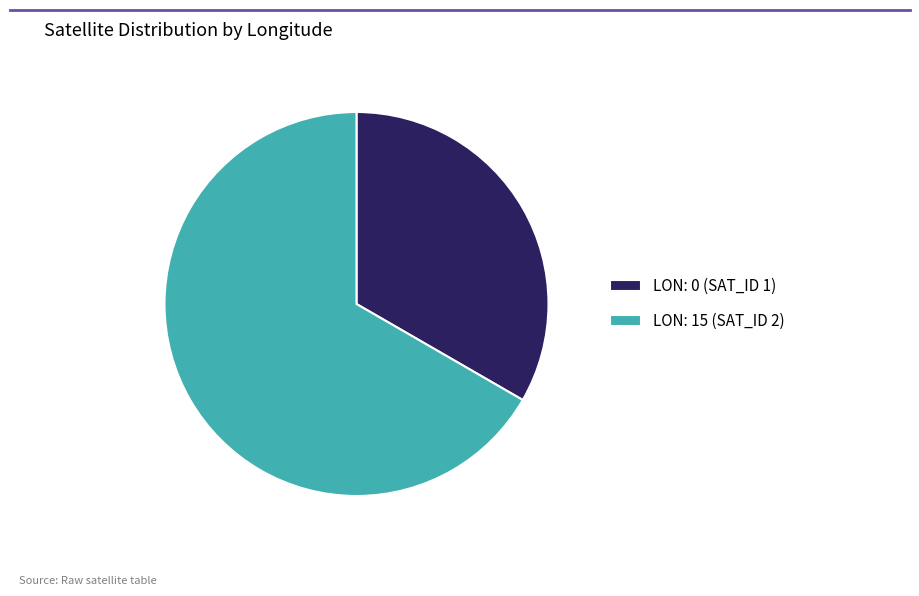

Combined, do LON: 15 (SAT_ID 2) and LON: 0 (SAT_ID 1) account for over 50%?

Yes